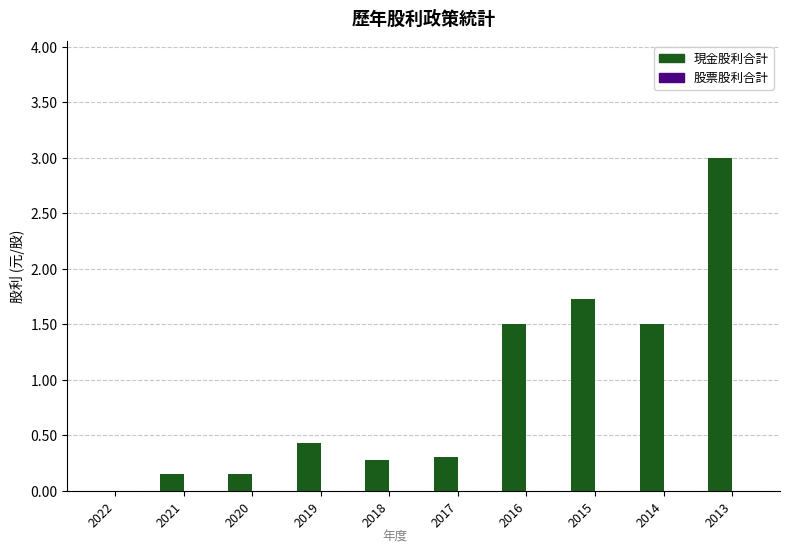

Read the value at 2013.

3.0